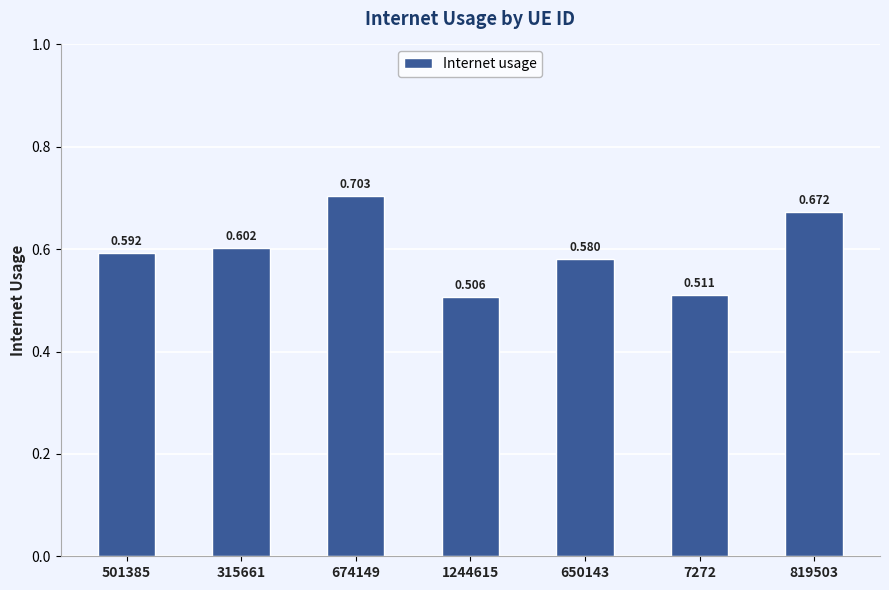

Rank the categories by value from highest to lowest.

674149, 819503, 315661, 501385, 650143, 7272, 1244615